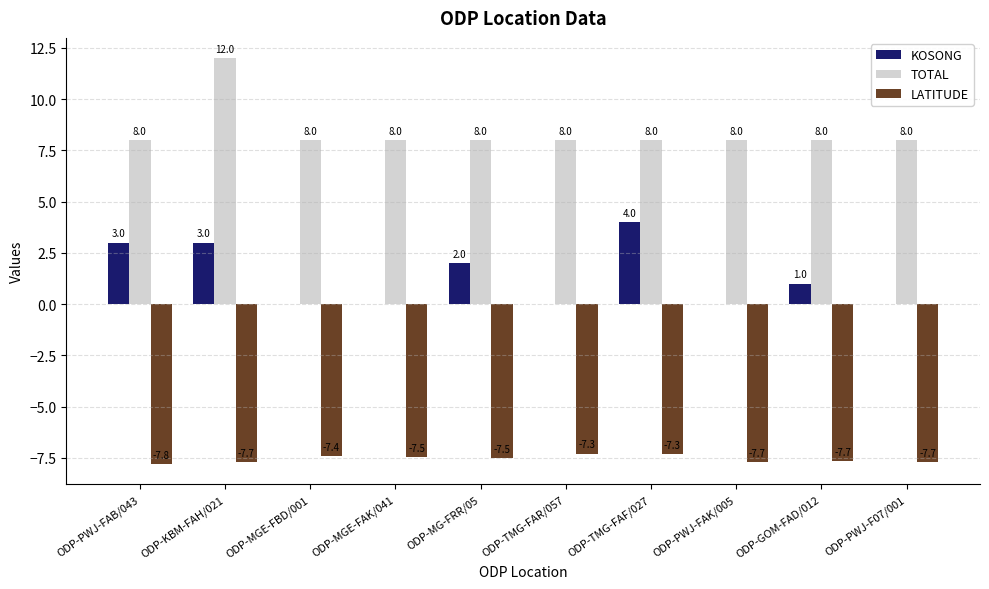

Which series has the largest total across all categories?

TOTAL